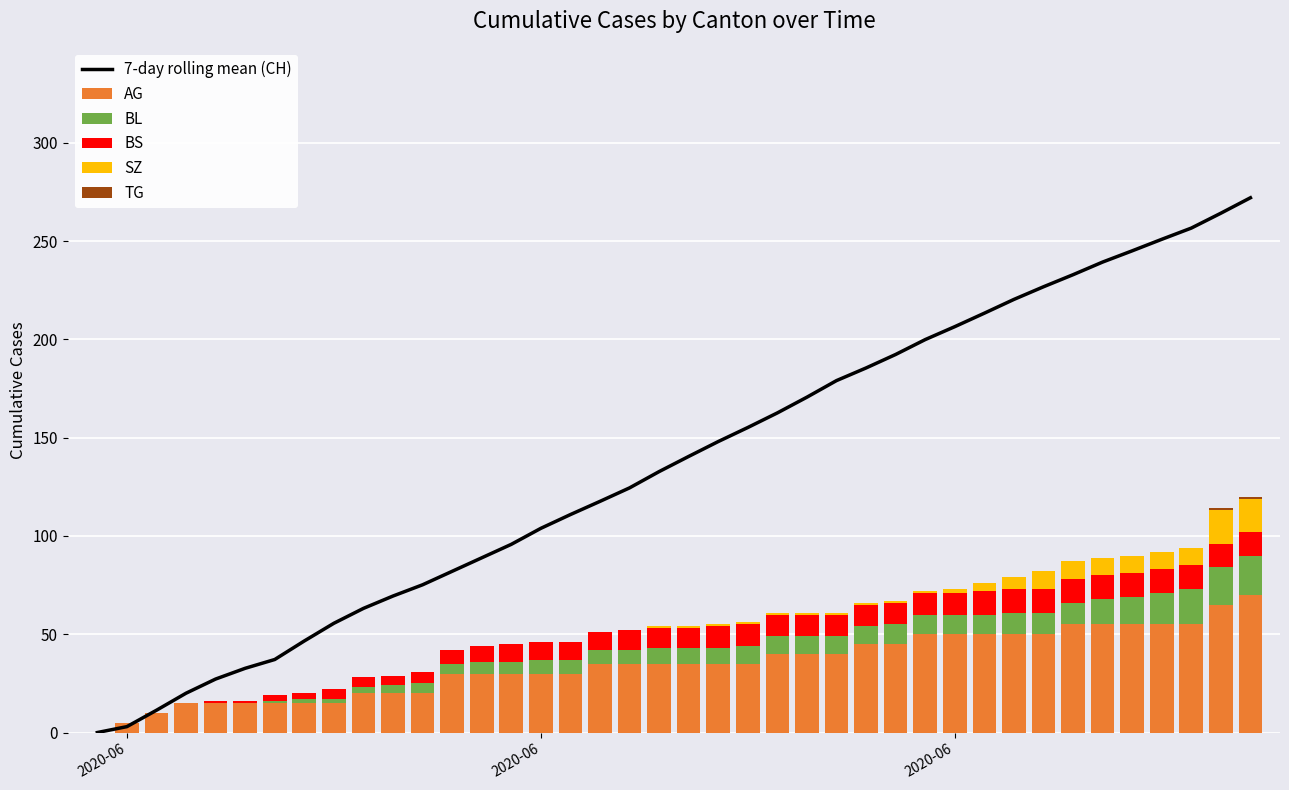

What are all the series names shown in the legend?

7-day rolling mean (CH), AG, BL, BS, SZ, TG